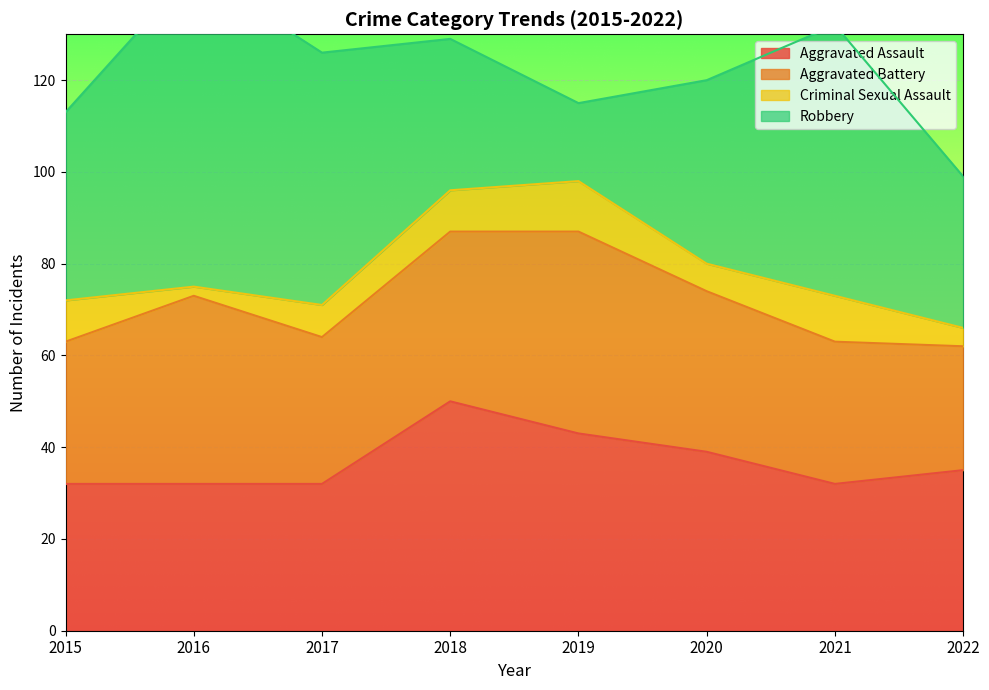

What is the difference between the second highest and second lowest values in the Criminal Sexual Assault series?

6